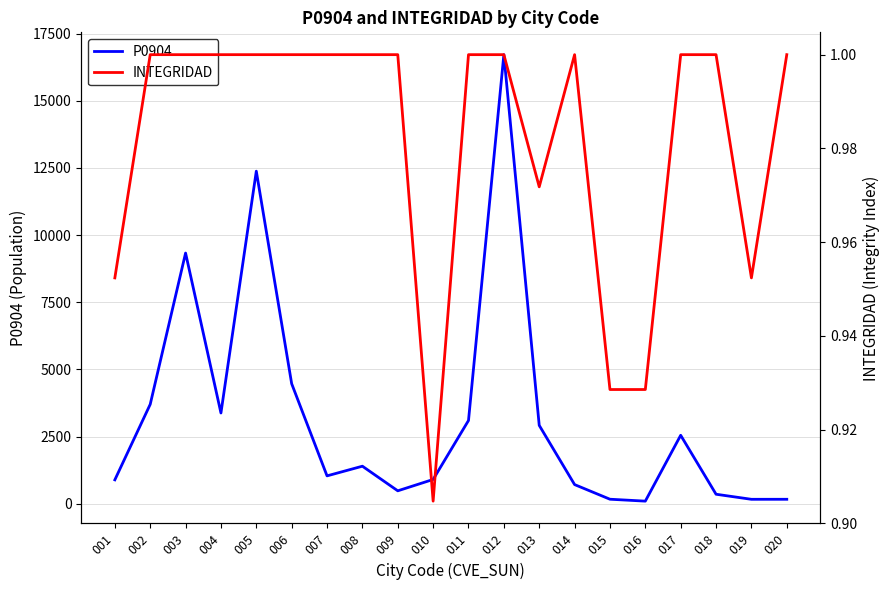

True or false: P0904 and INTEGRIDAD intersect in this chart.

False